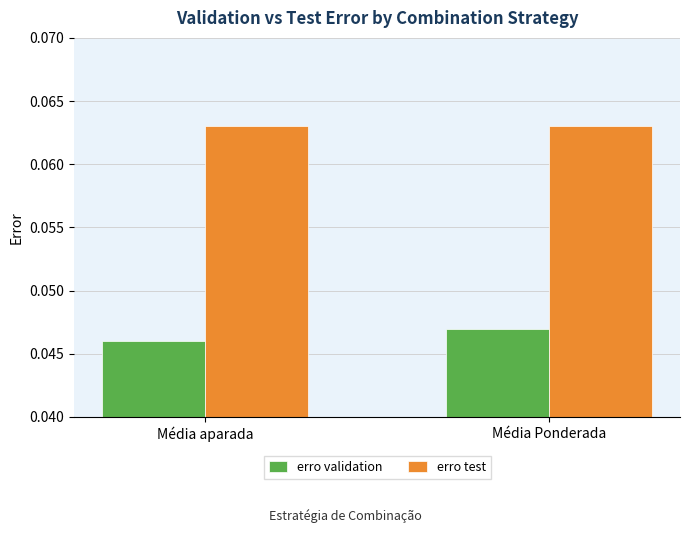

At which label is erro validation closest to 0?

Média aparada